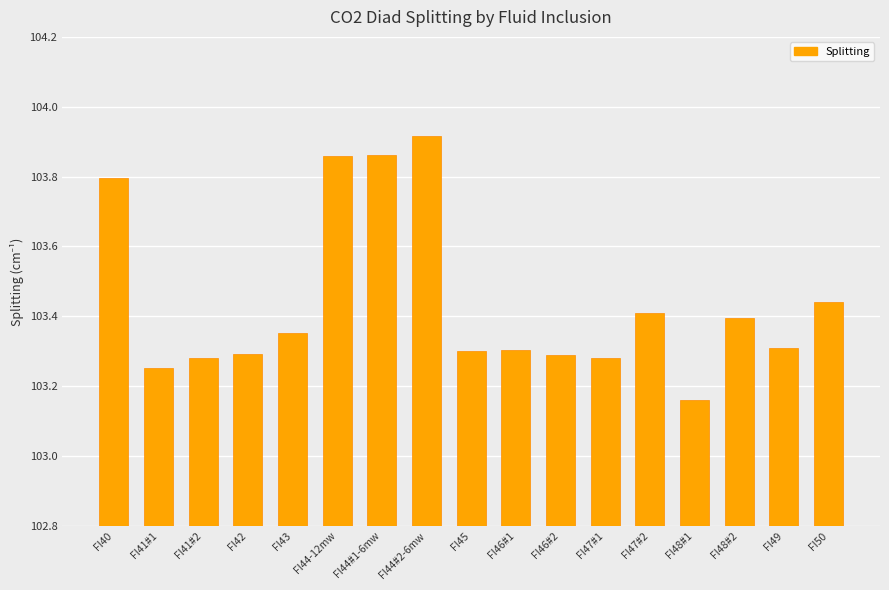

At which category does the chart reach its minimum across all series?

FI48#1